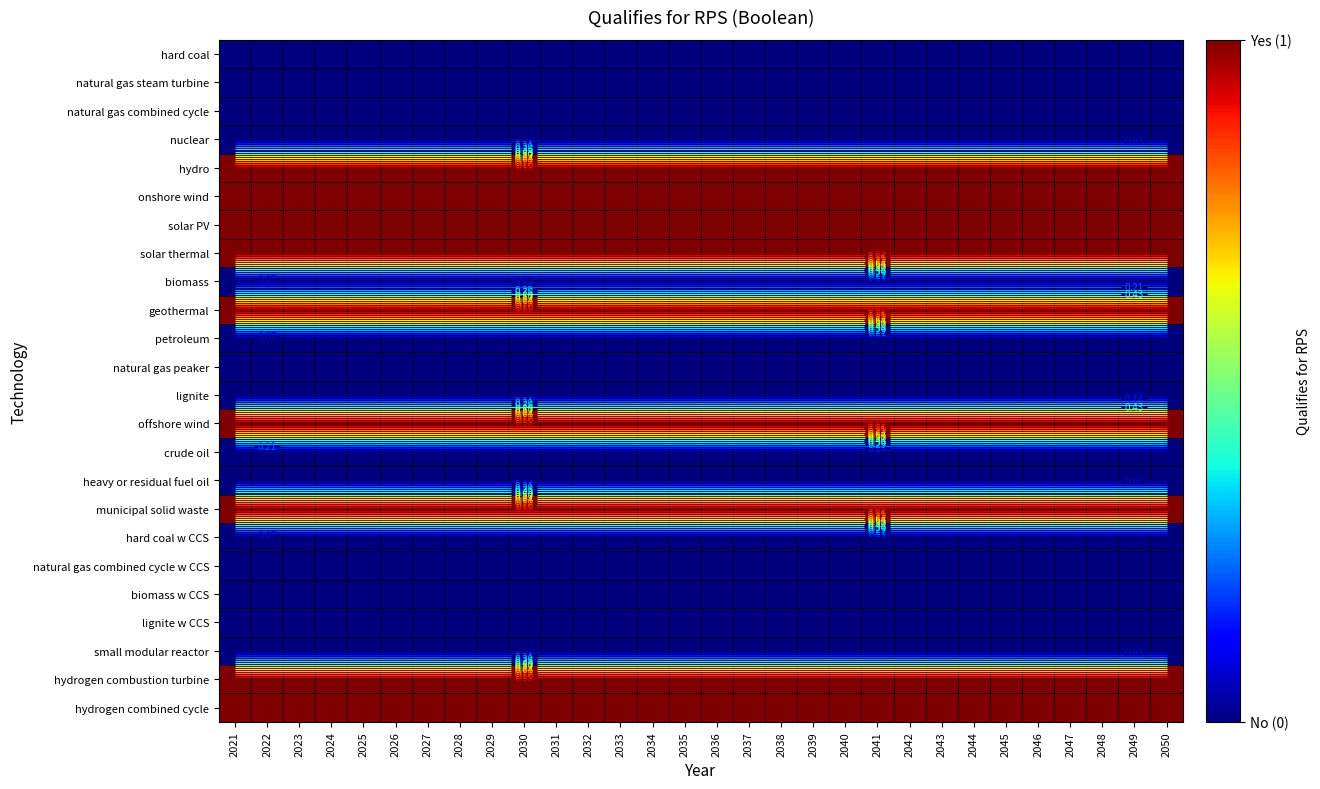

Rank the categories by hydrogen combustion turbine value from lowest to highest.

2021, 2022, 2023, 2024, 2025, 2026, 2027, 2028, 2029, 2030, 2031, 2032, 2033, 2034, 2035, 2036, 2037, 2038, 2039, 2040, 2041, 2042, 2043, 2044, 2045, 2046, 2047, 2048, 2049, 2050